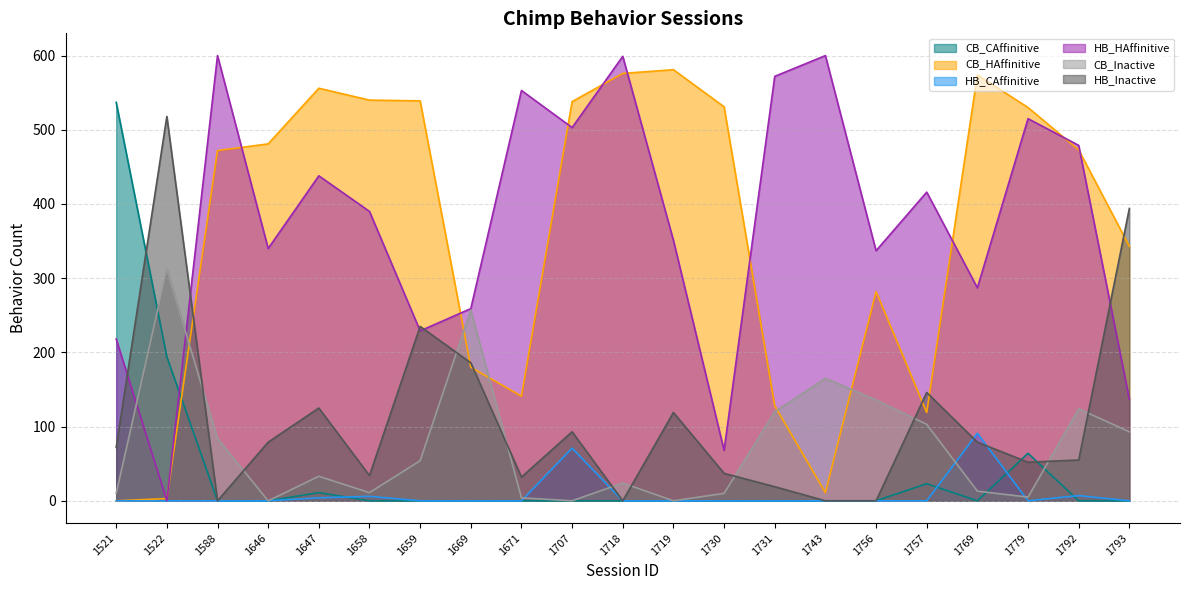

List the labels in order of HB_CAffinitive value, smallest first.

1521, 1522, 1588, 1646, 1659, 1669, 1671, 1718, 1719, 1730, 1731, 1743, 1756, 1757, 1779, 1793, 1647, 1658, 1792, 1707, 1769